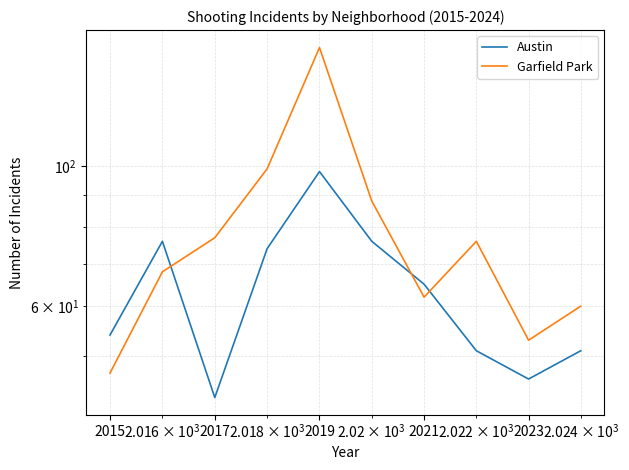

Which series changed the most between 2021 and 2023?

Austin